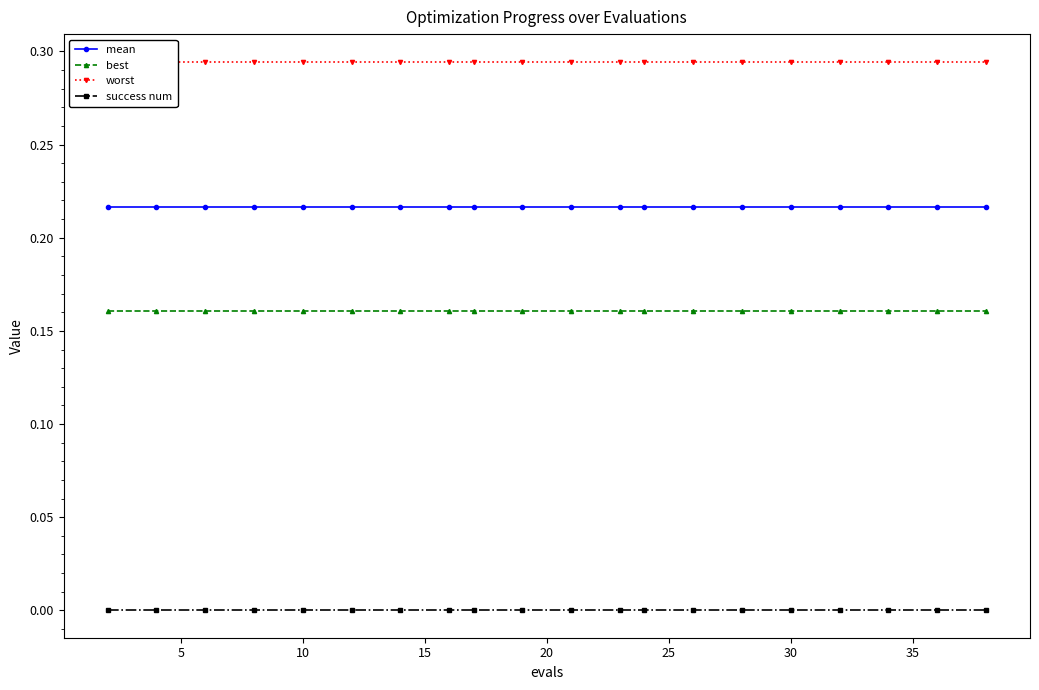

Reading left to right, list all the values displayed in this chart.

mean: 0.2	0.2	0.2	0.2	0.2	0.2	0.2	0.2	0.2	0.2	0.2	0.2	0.2	0.2	0.2	0.2	0.2	0.2	0.2	0.2
best: 0.2	0.2	0.2	0.2	0.2	0.2	0.2	0.2	0.2	0.2	0.2	0.2	0.2	0.2	0.2	0.2	0.2	0.2	0.2	0.2
worst: 0.3	0.3	0.3	0.3	0.3	0.3	0.3	0.3	0.3	0.3	0.3	0.3	0.3	0.3	0.3	0.3	0.3	0.3	0.3	0.3
success num: 0.0	0.0	0.0	0.0	0.0	0.0	0.0	0.0	0.0	0.0	0.0	0.0	0.0	0.0	0.0	0.0	0.0	0.0	0.0	0.0